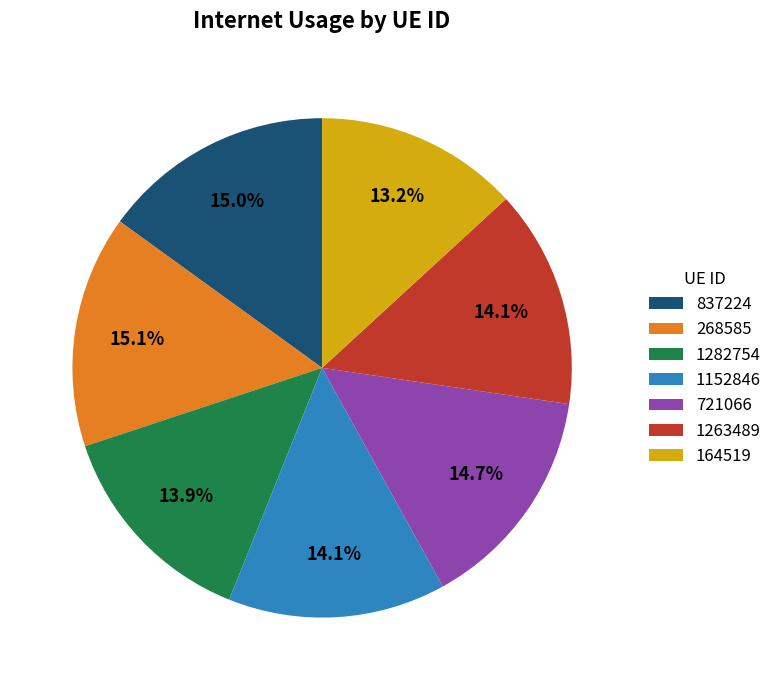

What is the ratio of the value at 1263489 to the value at 268585?

0.9